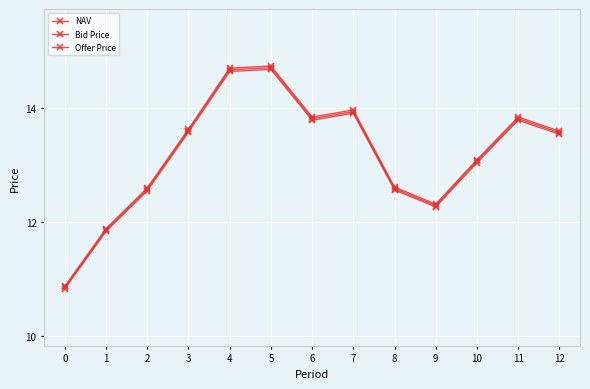

Is it true that Offer Price equals 2.7 at 3?

False